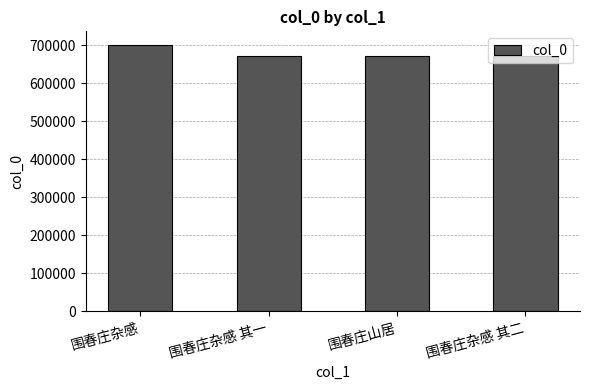

What is the ratio of the value at 围春庄杂感 其二 to the value at 围春庄山居?

1.0